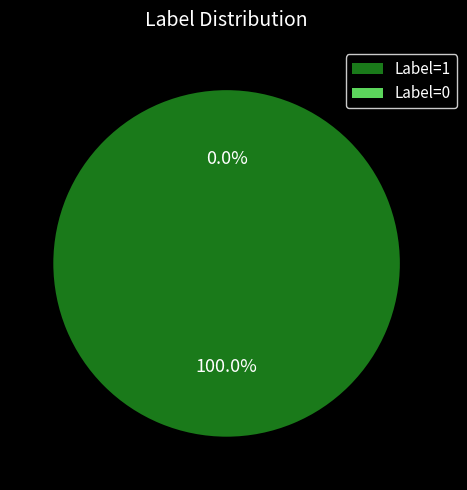

How many slices are in this pie chart?

2